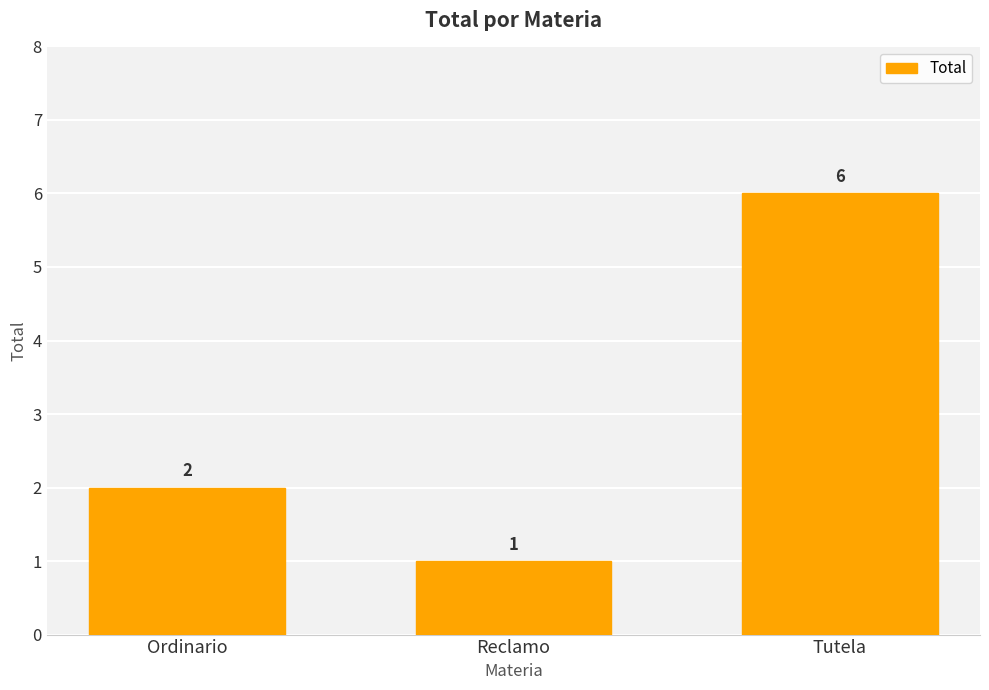

Which category has the lowest value across all series?

Reclamo